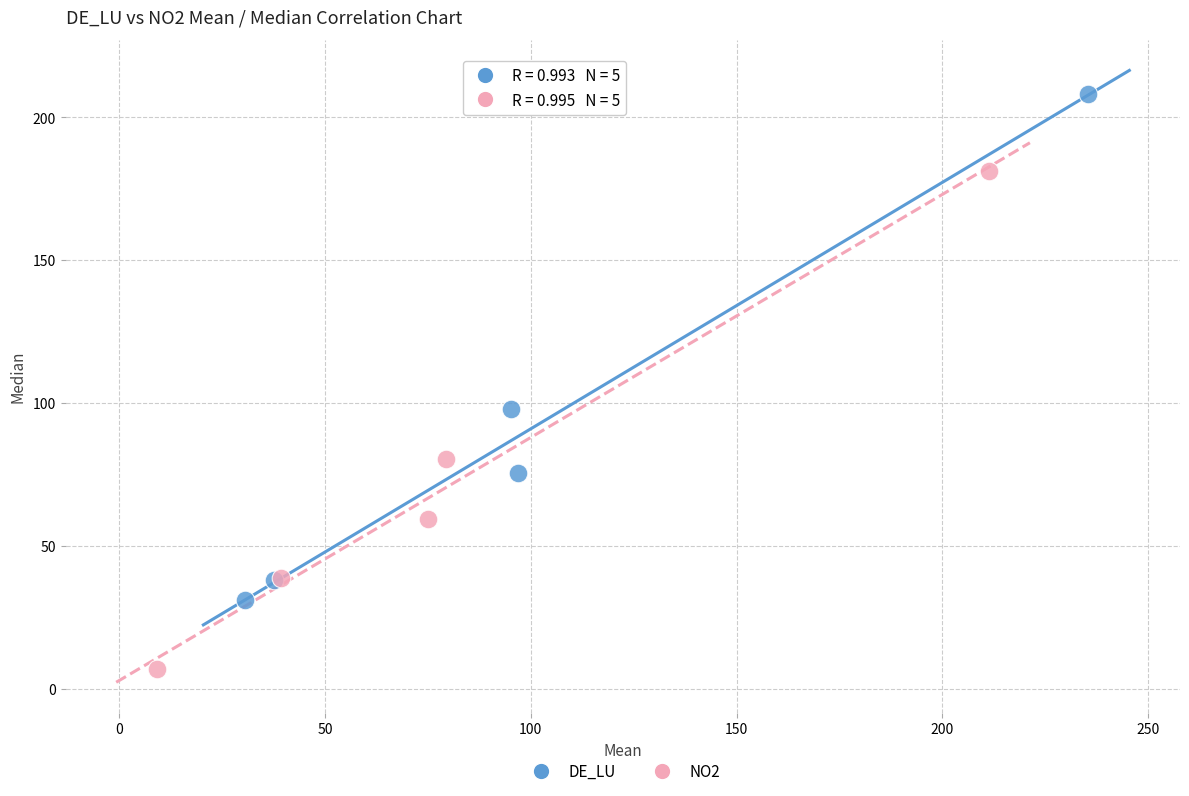

Which series has the widest spread of Y values?

DE_LU